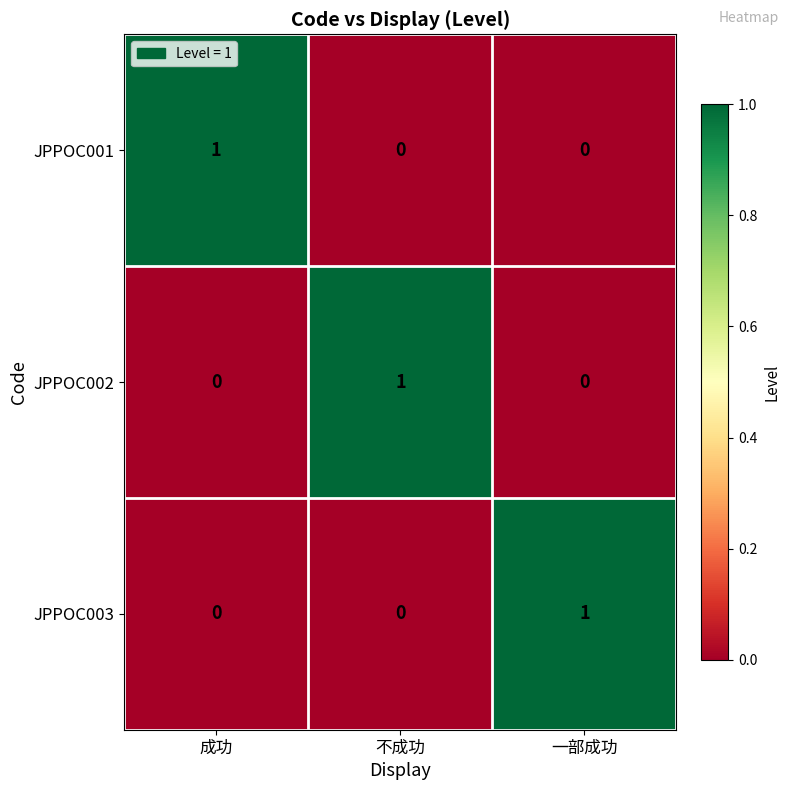

The value of JPPOC002 at 一部成功 is 0. True or false?

True